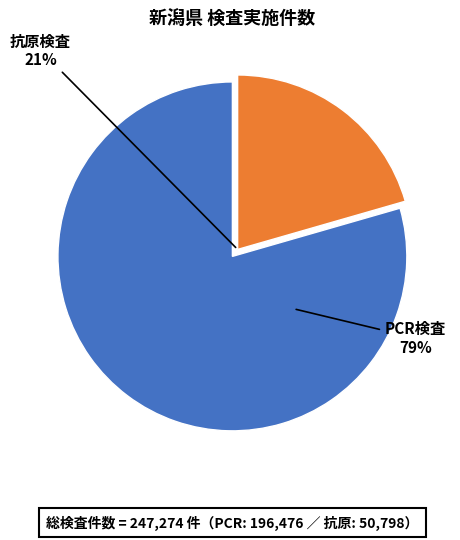

Is there any slice that represents more than half of the pie?

Yes